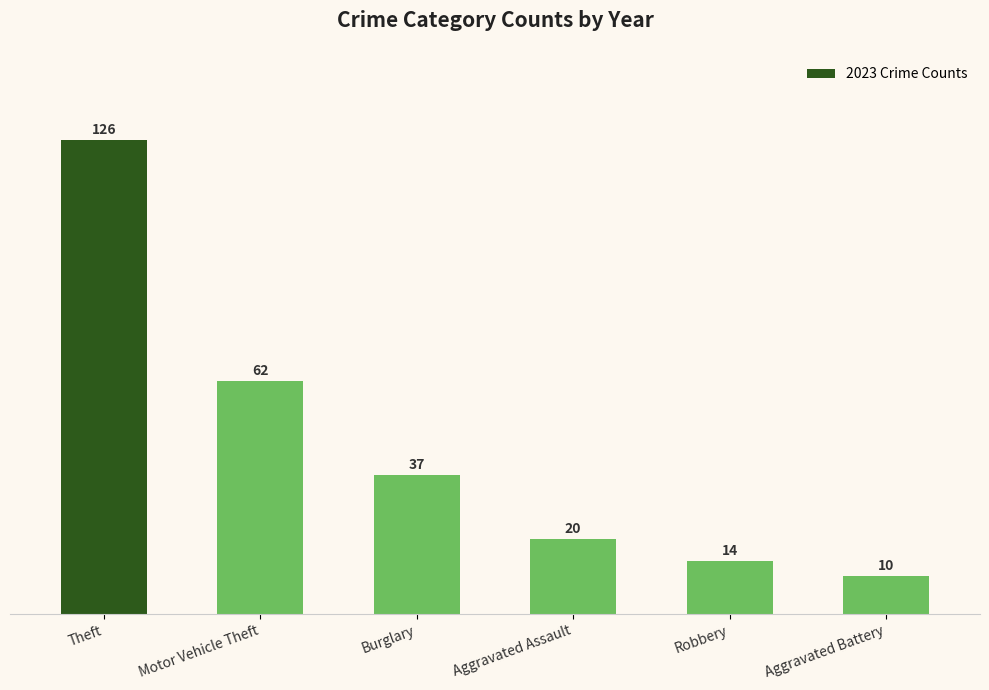

What is the average value?

45